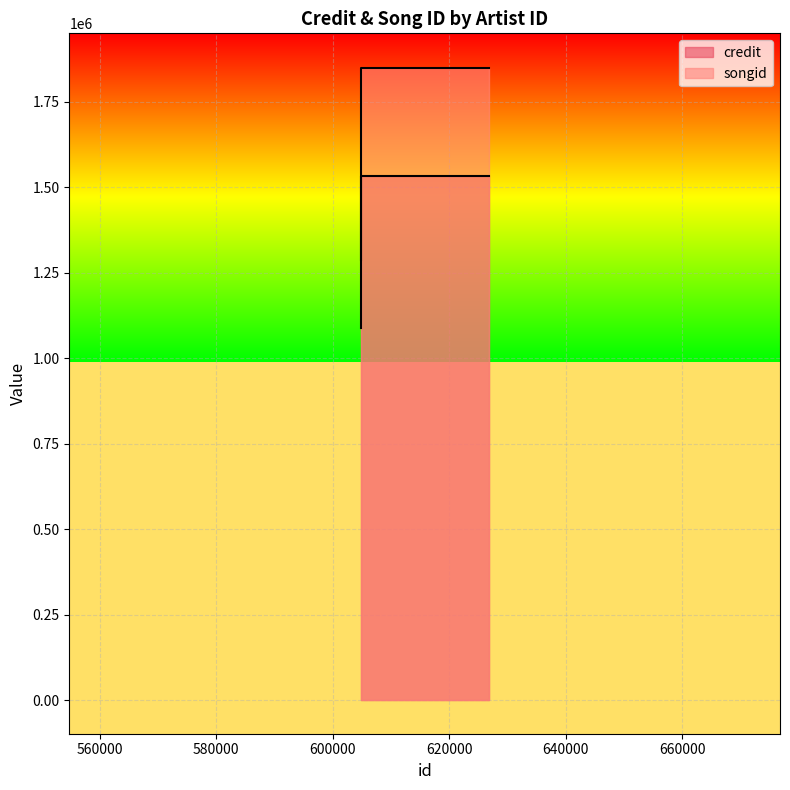

What is the smallest value displayed?

1088045